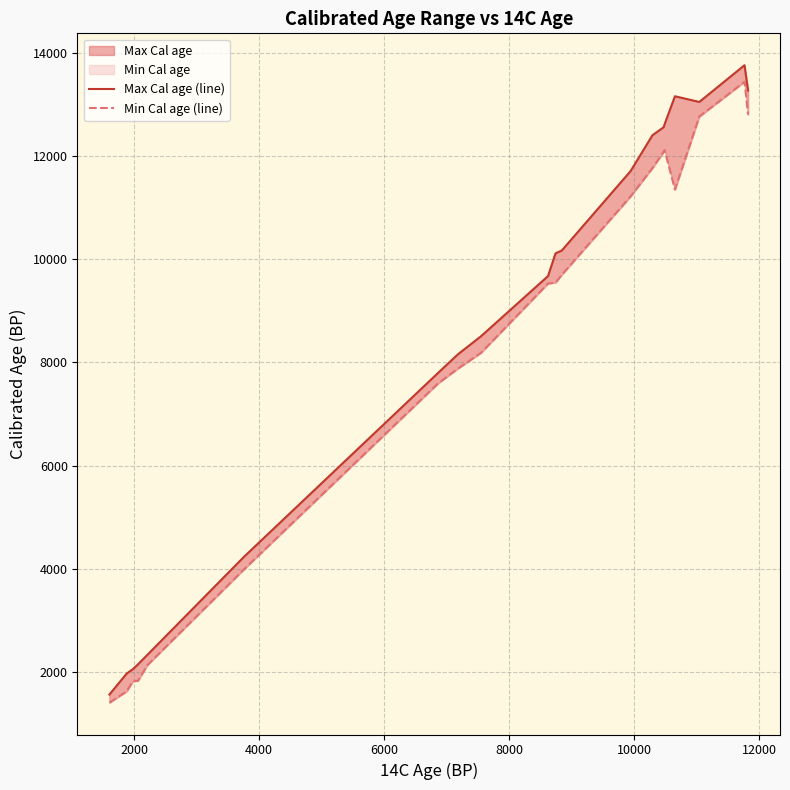

In Max Cal age (line), how many points are lower than both neighbors (excluding endpoints)?

1